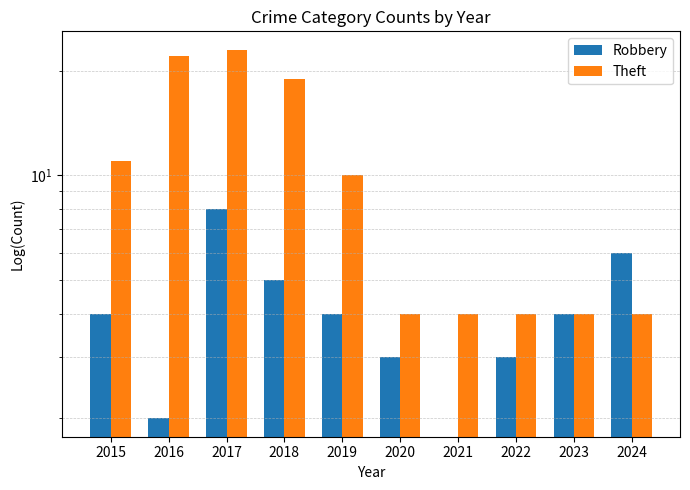

What is the value of the Robbery bar at the 5th from the left?

4